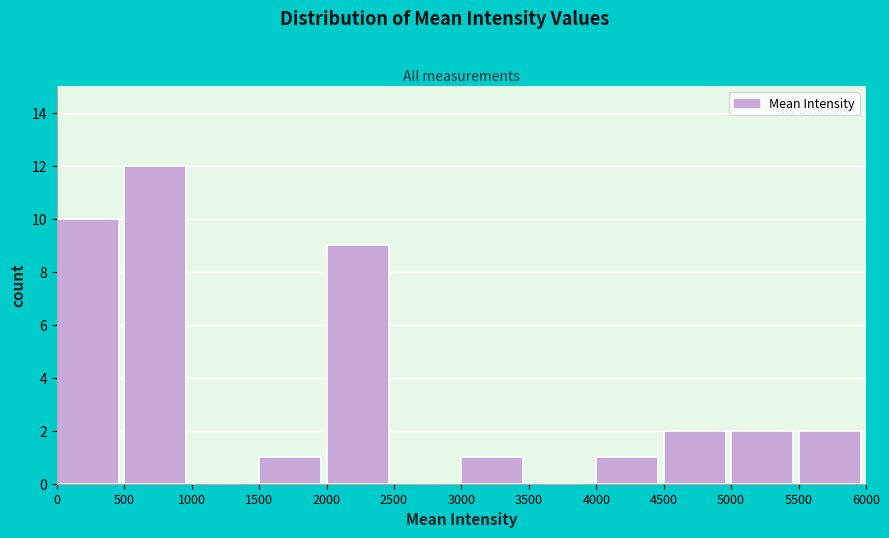

Reading left to right, list every bar in this chart as the range it spans on the x-axis followed by its height. The values are not printed on the chart, so give them approximately, as read against the axis.

0 to 500: 10
500 to 1000: 12
1000 to 1500: 0
1500 to 2000: 1
2000 to 2500: 9
2500 to 3000: 0
3000 to 3500: 1
3500 to 4000: 0
4000 to 4500: 1
4500 to 5000: 2
5000 to 5500: 2
5500 to 6000: 2